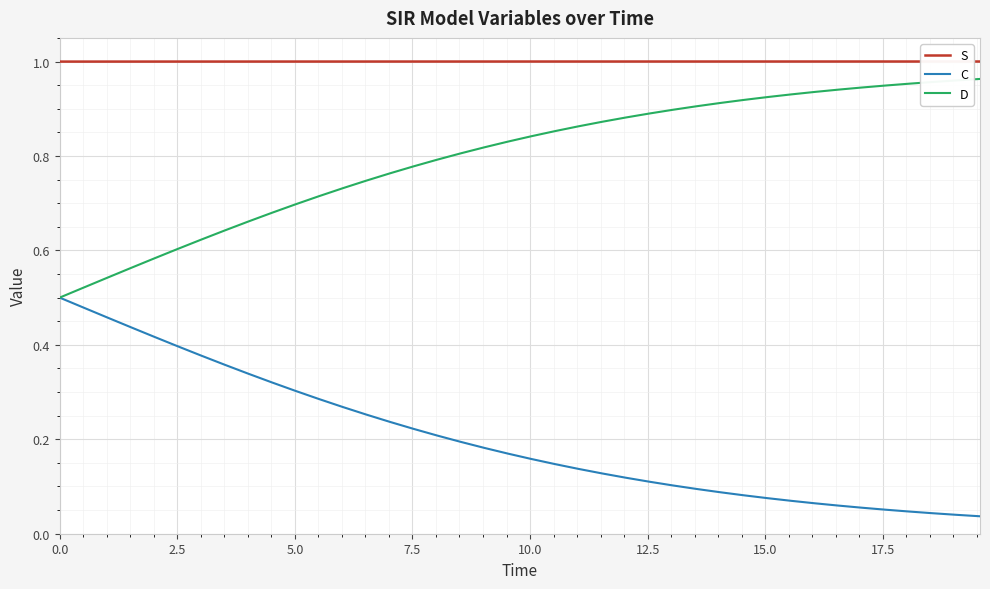

Which series has the largest total across all categories?

S